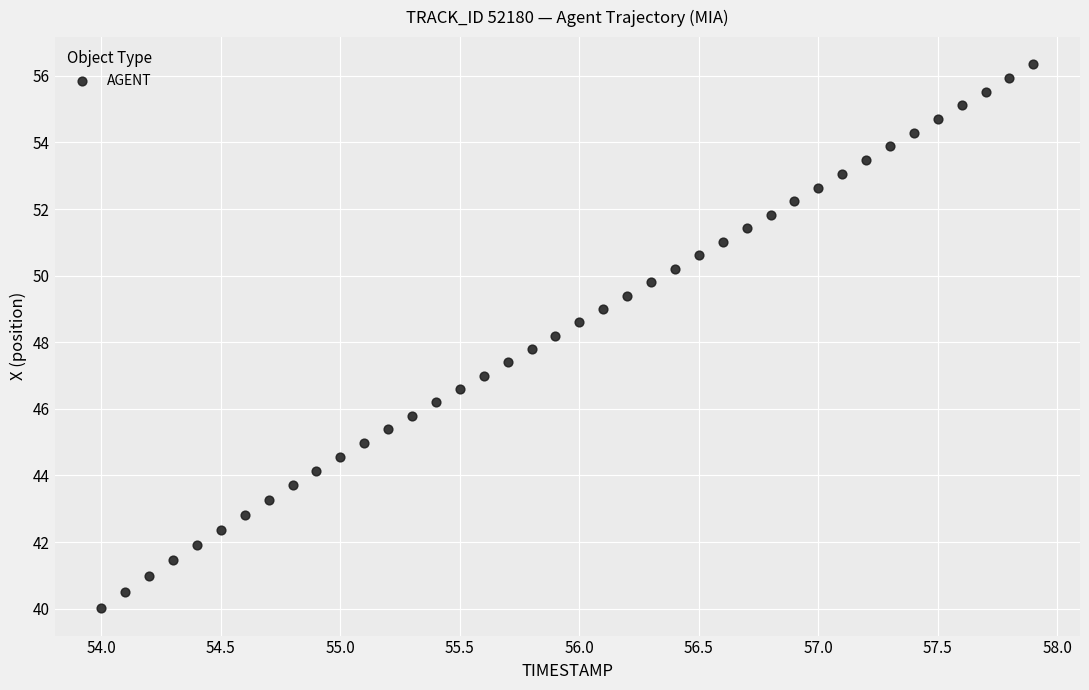

What is the range of X values (max minus min)?

3.9